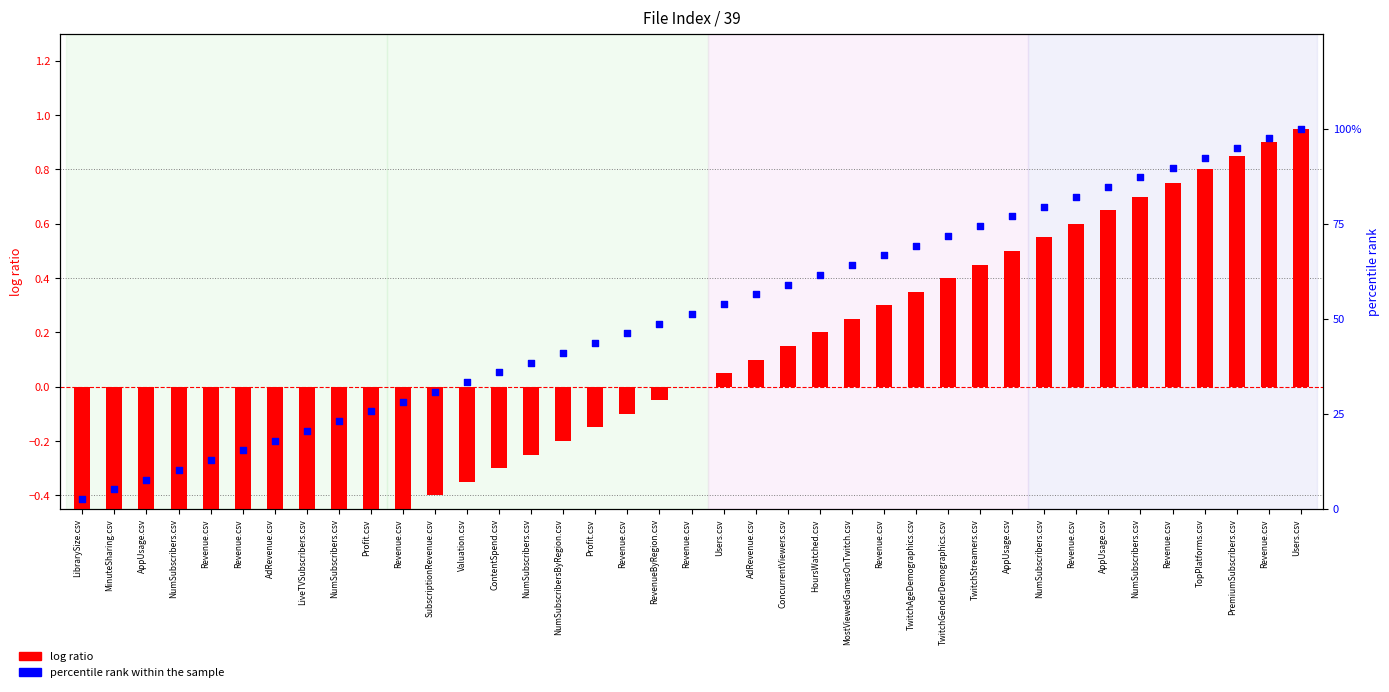

At how many categories does at least one series exceed 81?

8